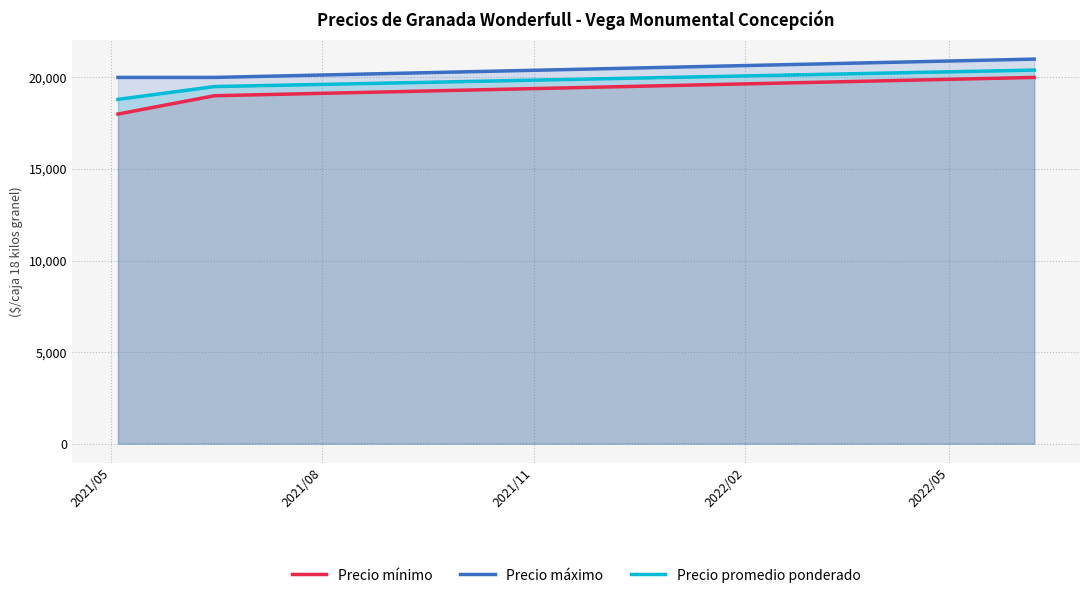

How many data points in Precio máximo are above 20000?

1